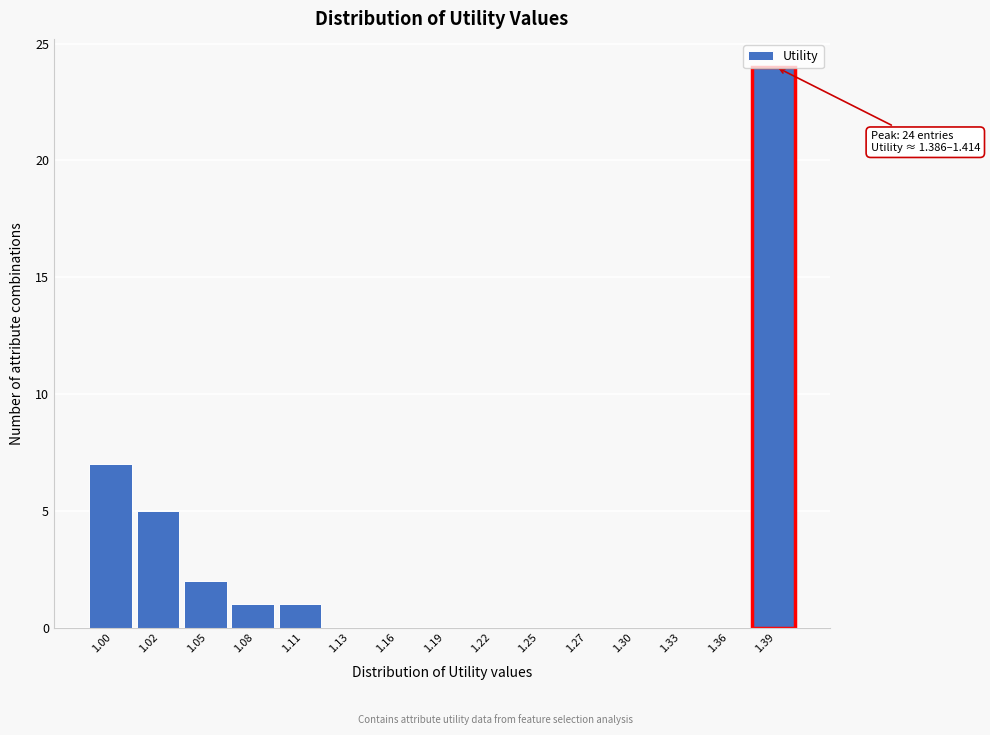

At which label is the value closest to 12?

1.00